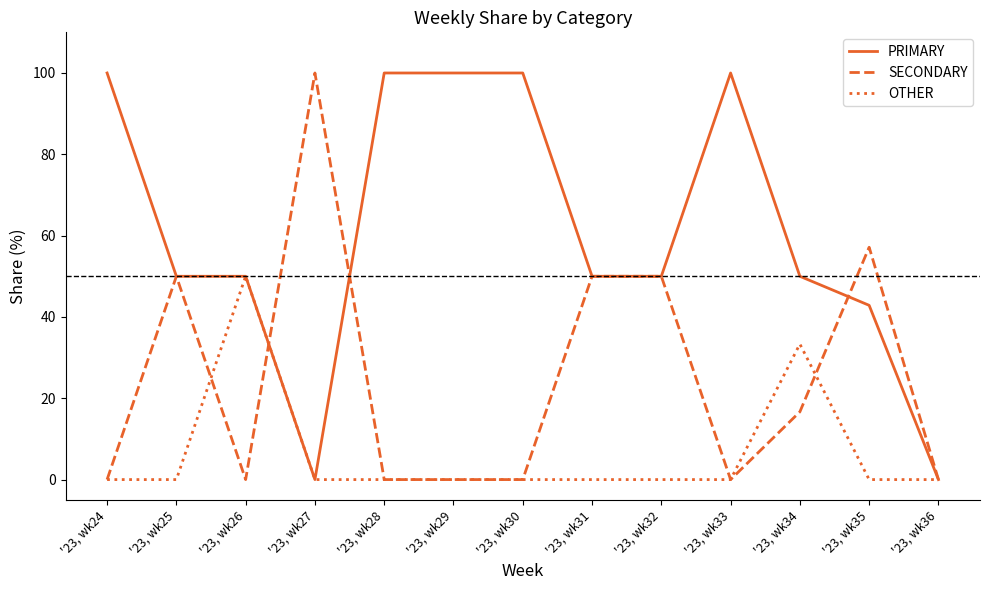

Between '23, wk24 and '23, wk34, which series saw the biggest shift?

PRIMARY